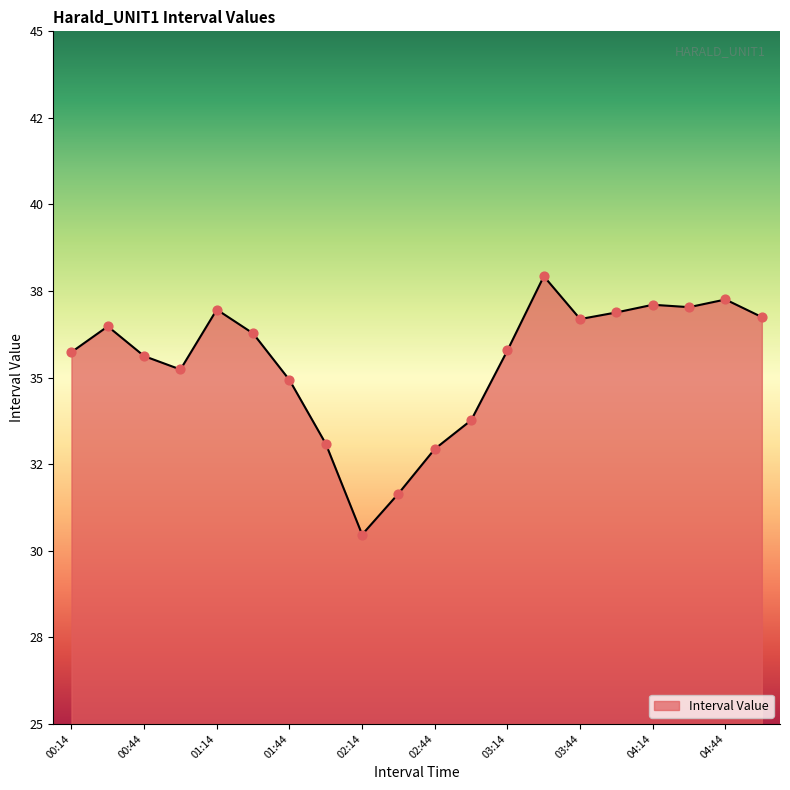

Is this an area chart (filled region under the line)?

Yes